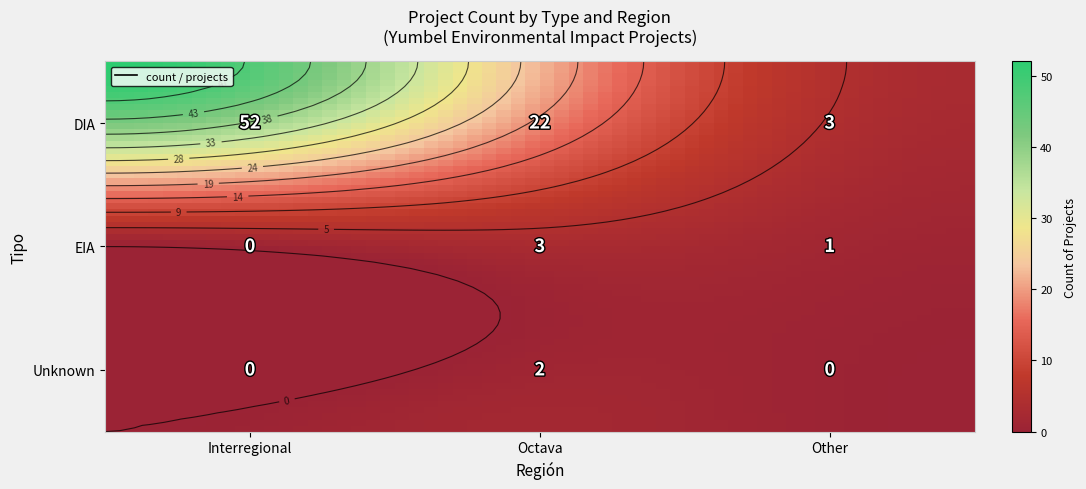

Reading left to right, list all the values displayed in this chart.

DIA: 52	22	3
EIA: 0	3	1
Unknown: 0	2	0